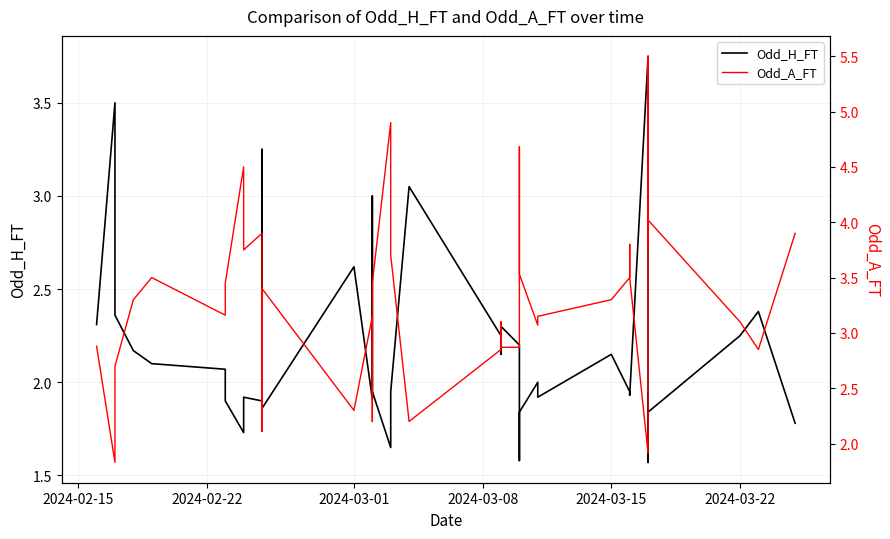

List the series in order of their overall mean, highest first.

Odd_A_FT, Odd_H_FT